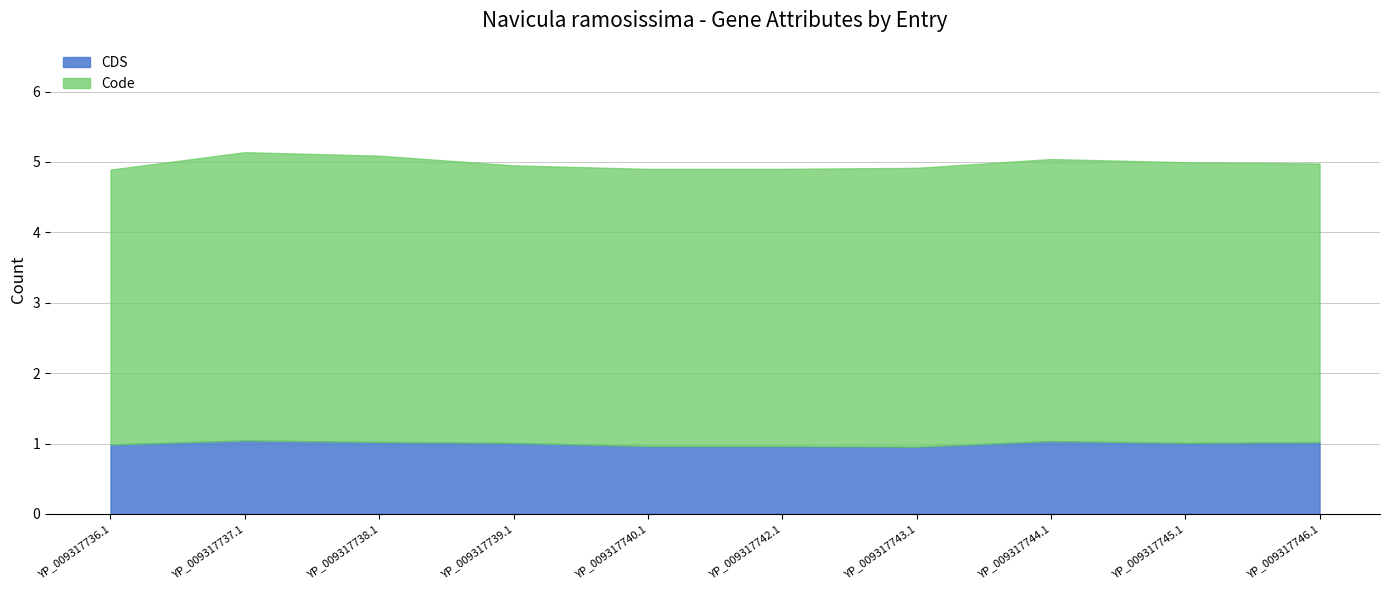

What are all the series names shown in the legend?

CDS, Code